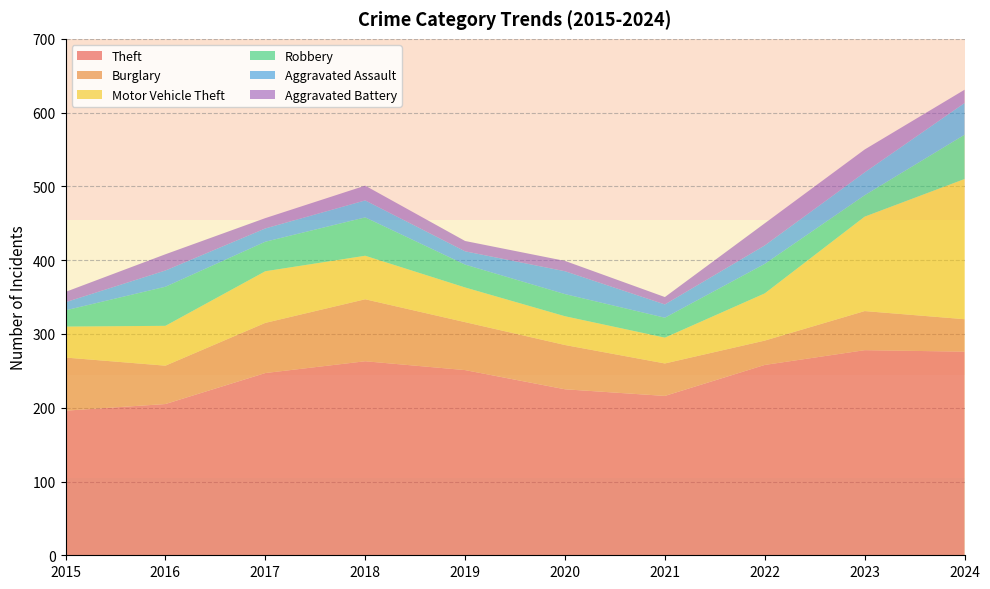

Reading left to right, what are all the values shown in this chart?

Theft: 196	205	247	263	251	225	216	258	278	276
Burglary: 72	52	68	84	65	60	44	33	53	44
Motor Vehicle Theft: 42	54	70	59	47	39	35	64	128	190
Robbery: 22	53	40	52	31	30	27	40	29	60
Aggravated Assault: 11	22	18	23	18	31	18	25	31	43
Aggravated Battery: 14	22	14	20	14	14	10	30	31	18